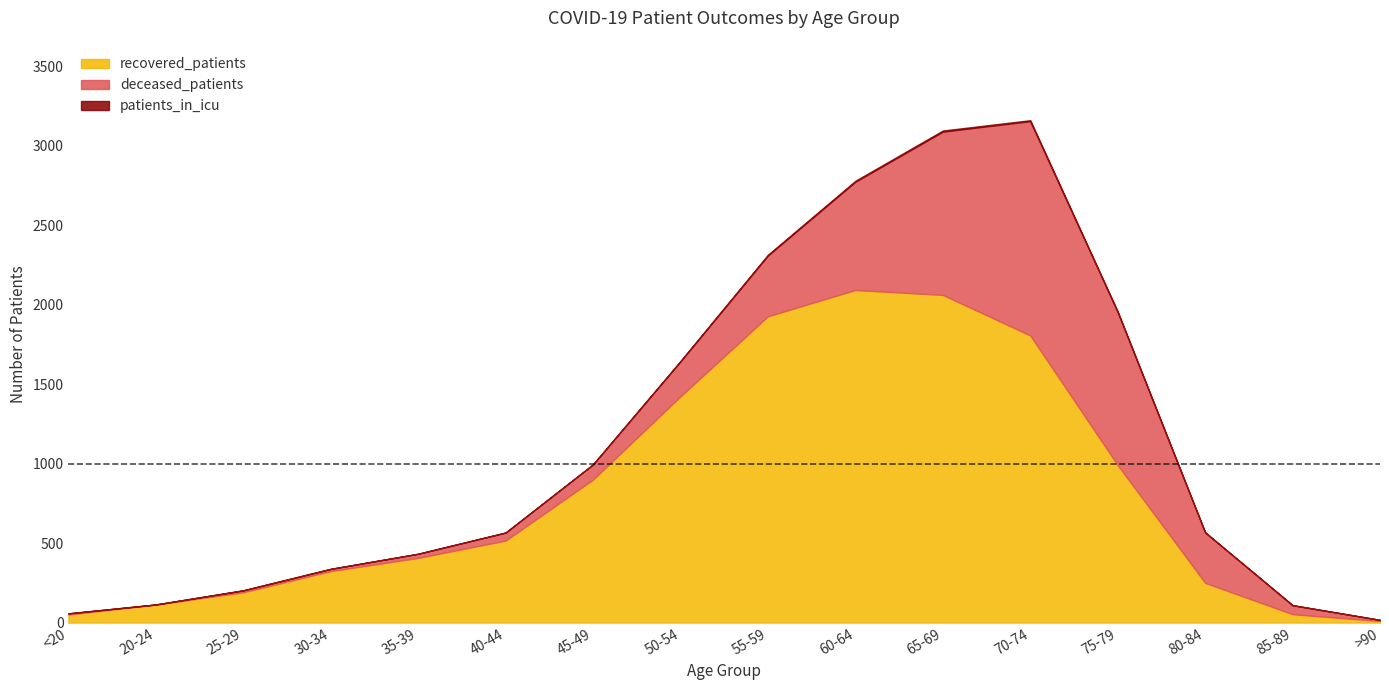

Which series has the widest spread of values?

recovered_patients